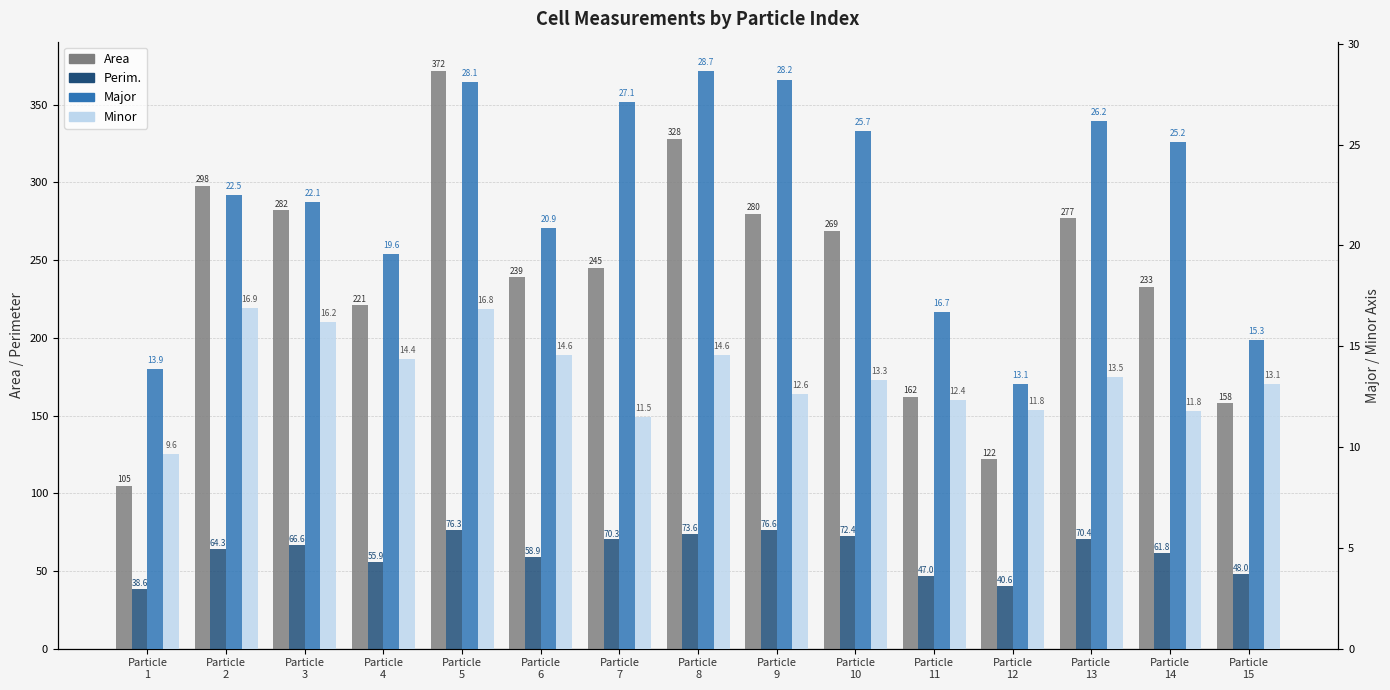

What is the difference between the second highest and second lowest values in the Major series?

14.4